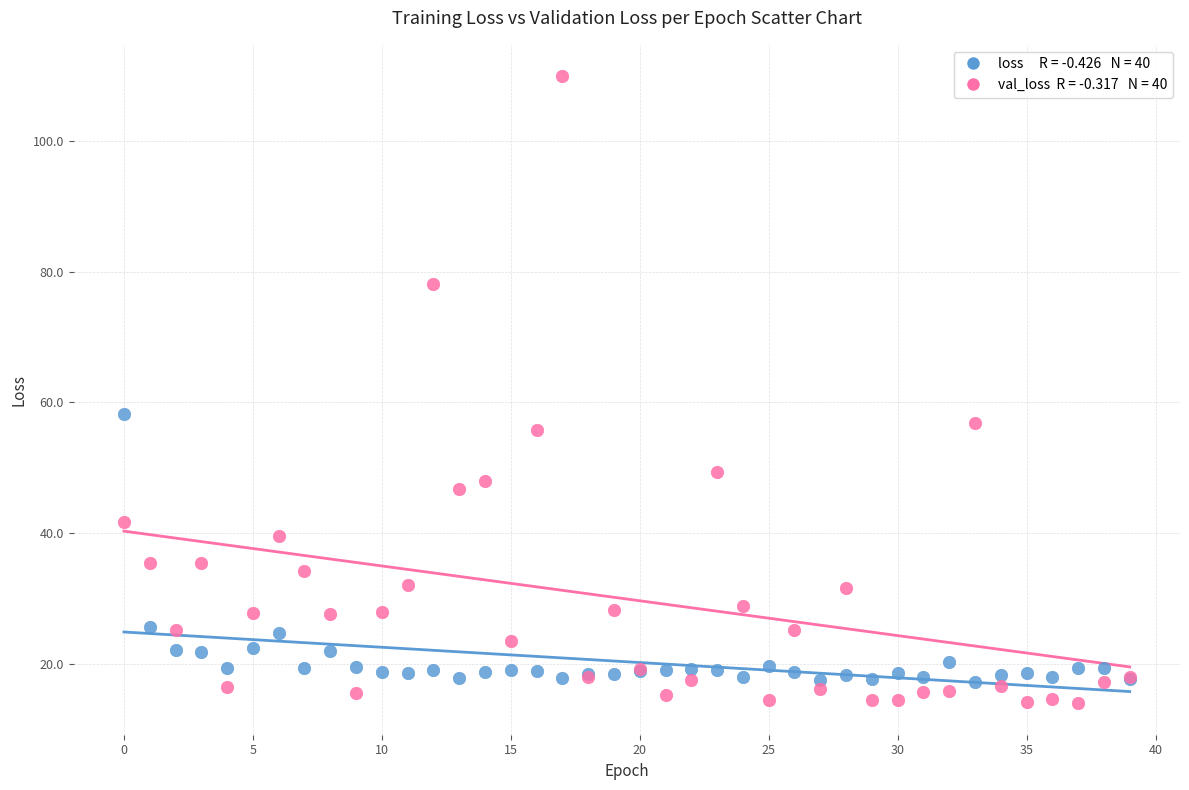

Across all series, what Y value is closest to 61?

58.2